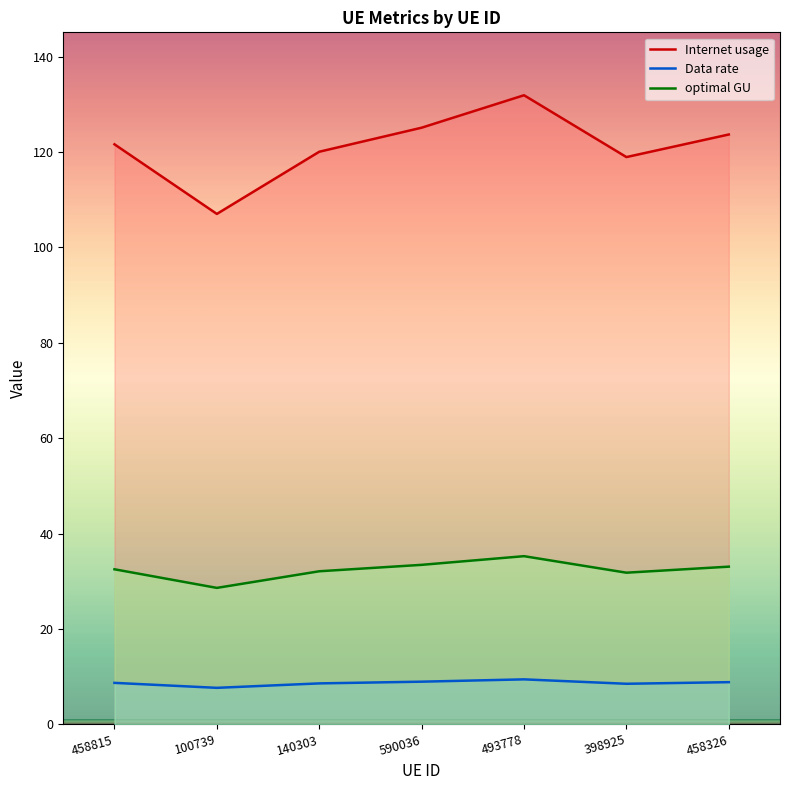

At which category does the chart reach its minimum across all series?

100739